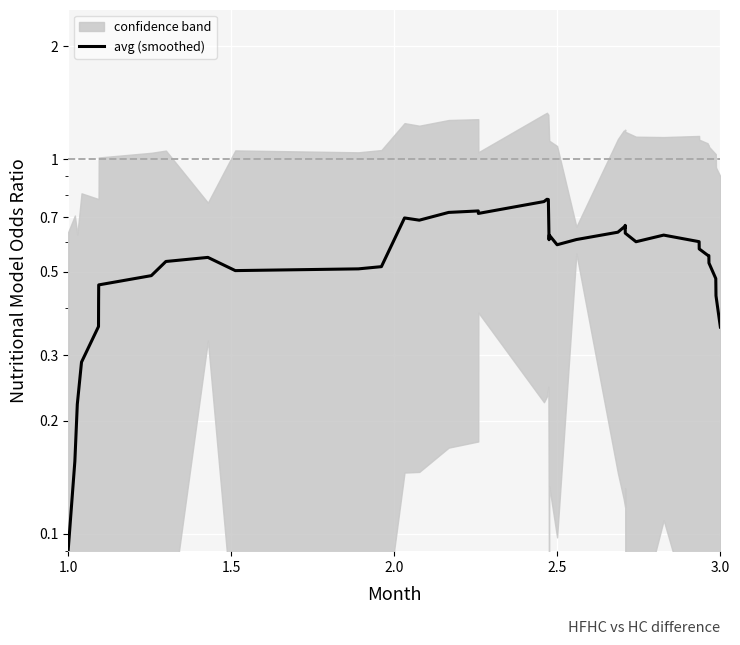

The chart shows a value of 0.2 at 3.0. True or false?

False